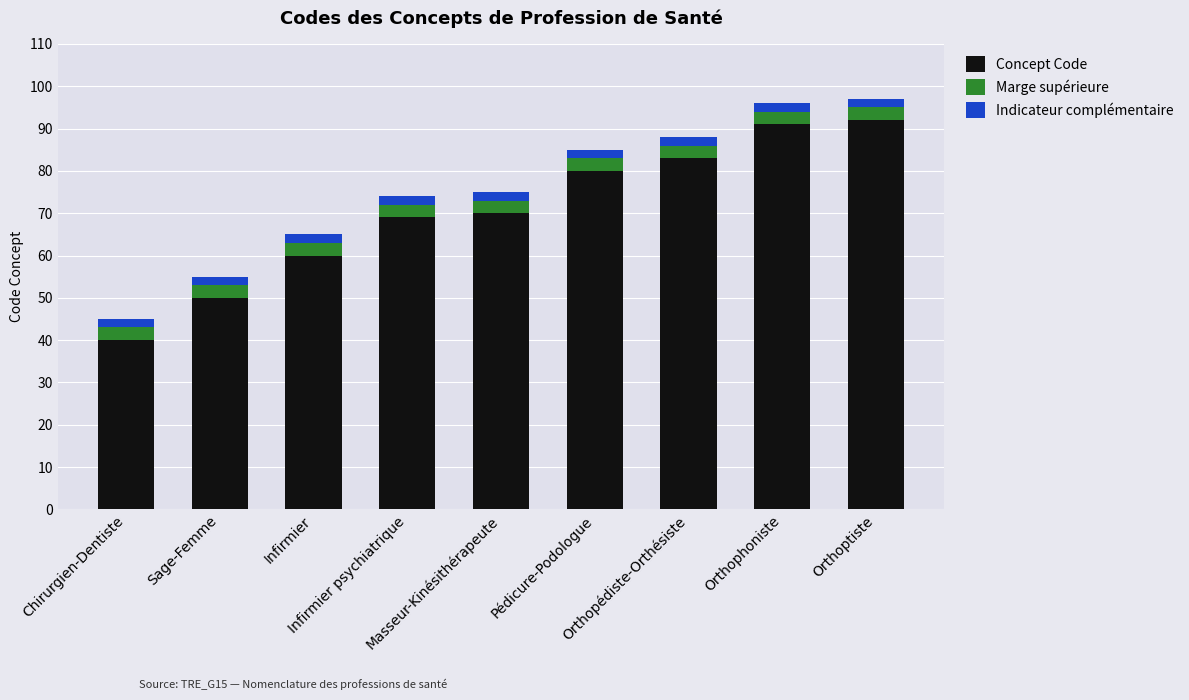

What is the difference between the second highest and minimum values in the Concept Code series?

51